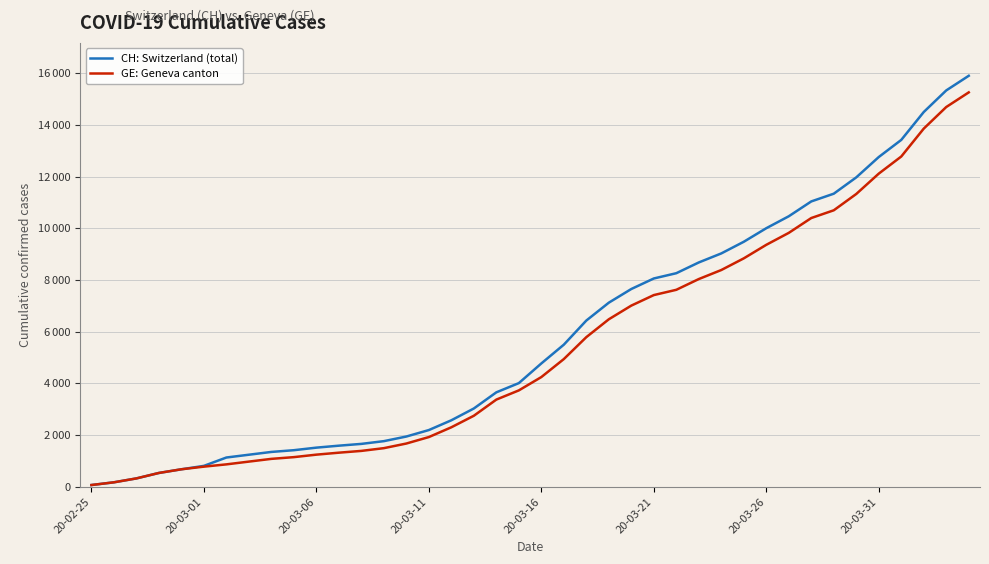

Rank the series by their maximum value, from highest to lowest.

CH: Switzerland (total), GE: Geneva canton